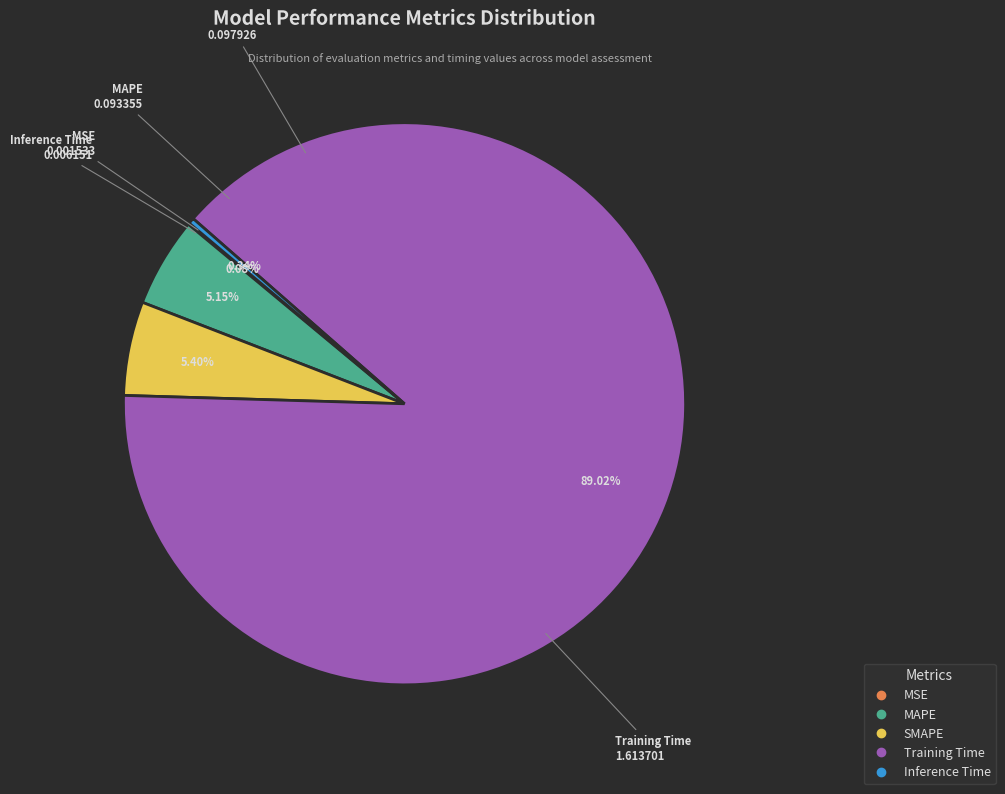

Do Inference Time and Training Time together represent more than half of the pie?

Yes